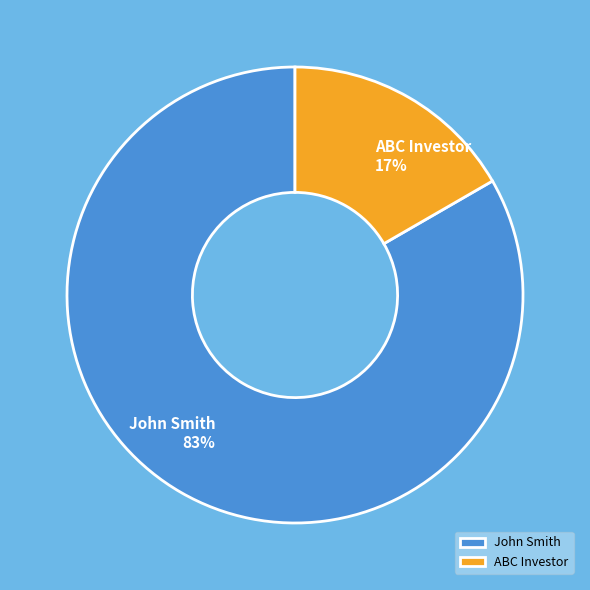

How many segments does this pie chart have?

2